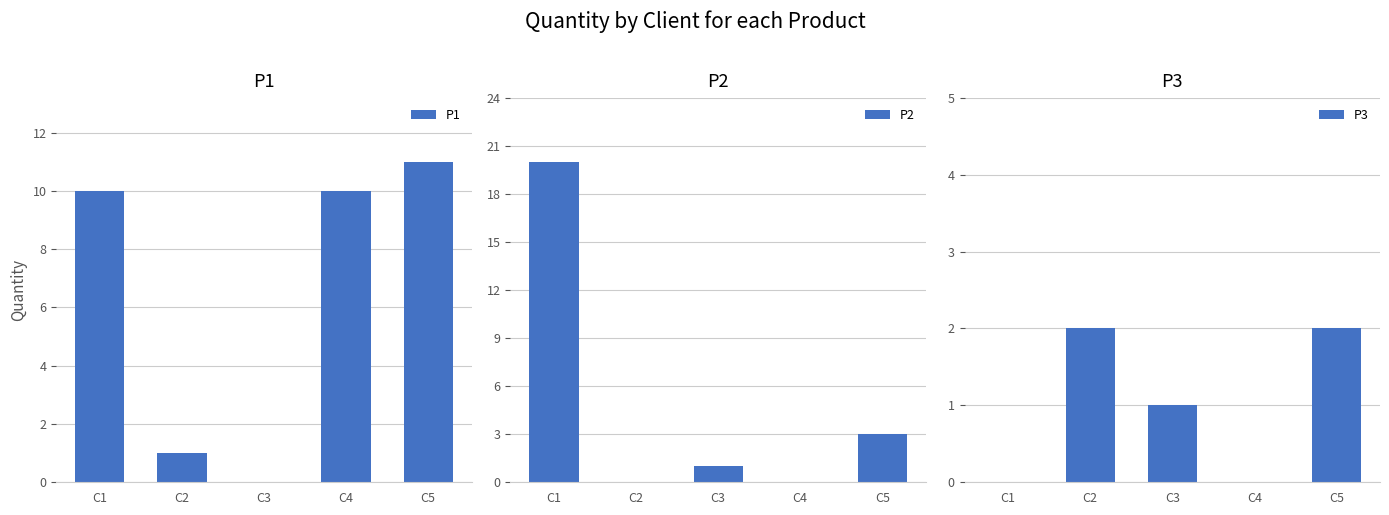

What is the sum of the P1 values at C4 and C5?

21